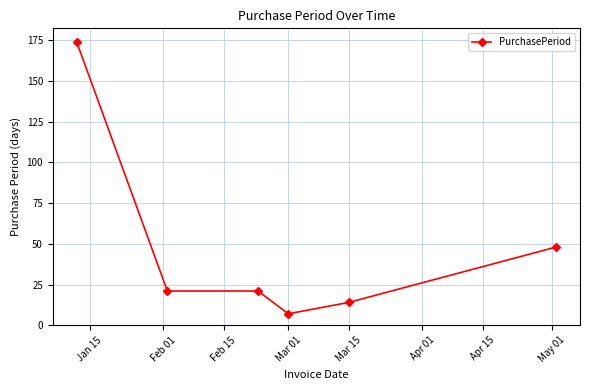

What is the minimum value shown in the chart?

7